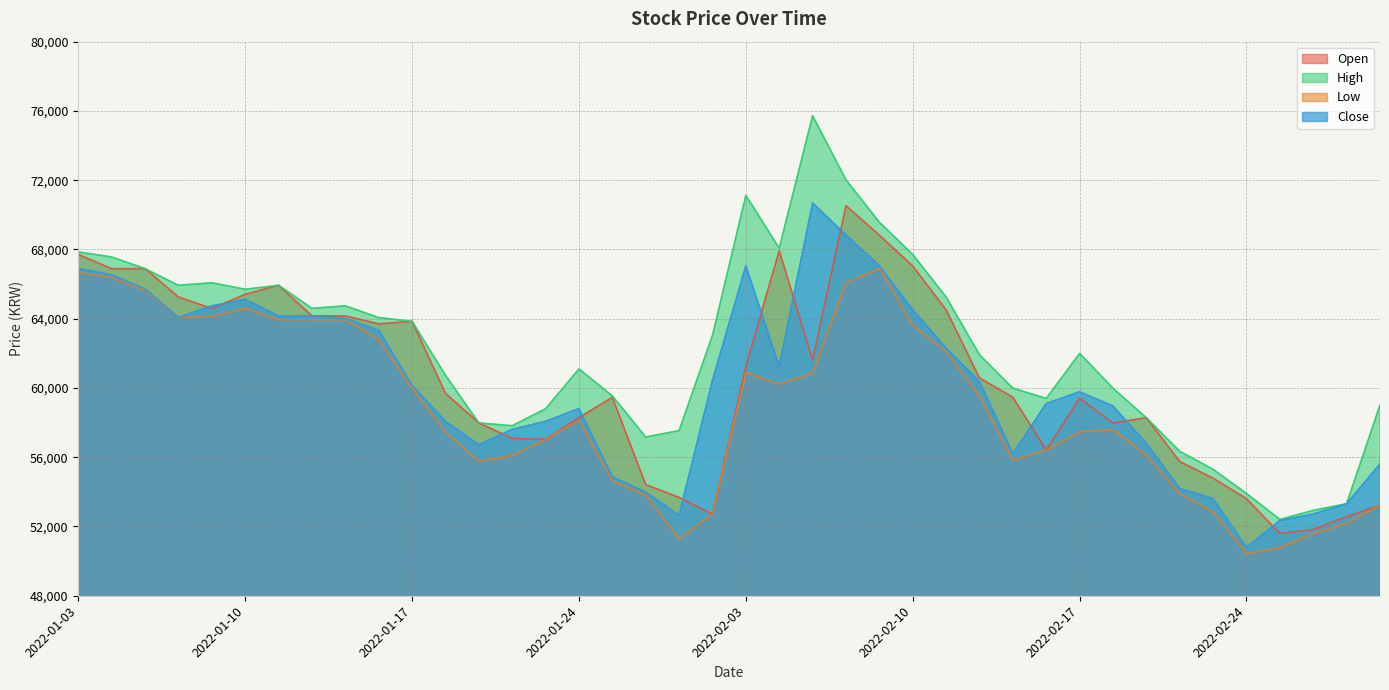

How many lines are shown in the chart?

4